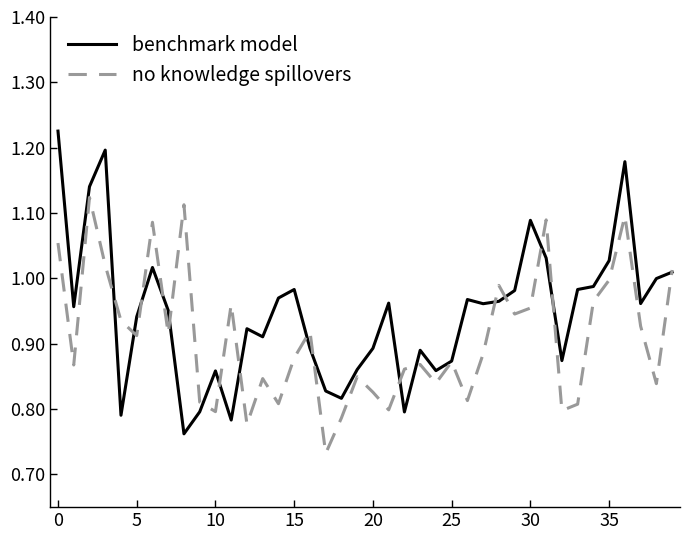

Rank the series by their average value, from lowest to highest.

no knowledge spillovers, benchmark model